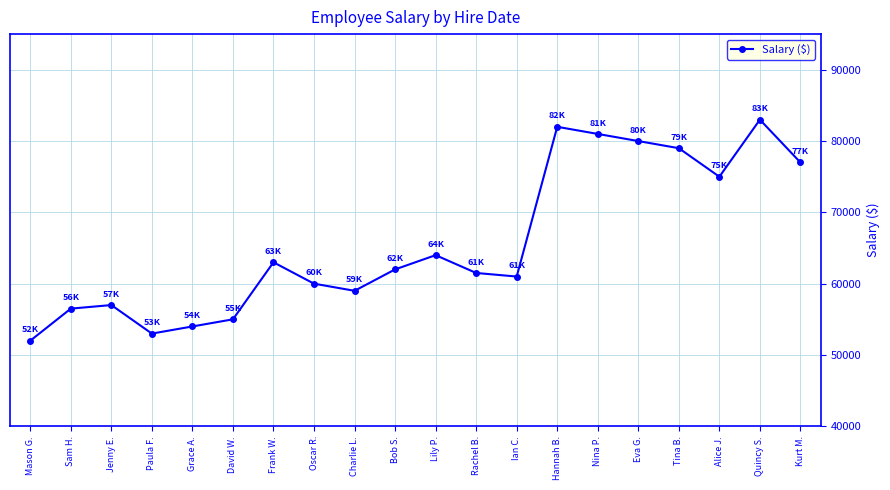

How many categories are shown in the chart?

20